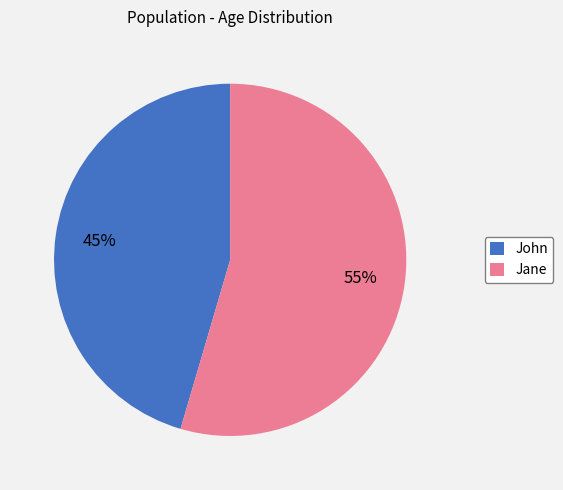

Is the sum of John and Jane greater than half?

Yes